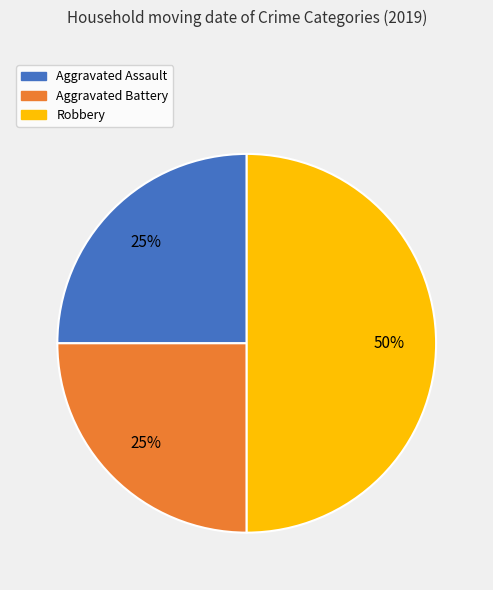

To the nearest percent, what is the combined percentage of Robbery and Aggravated Battery?

75%